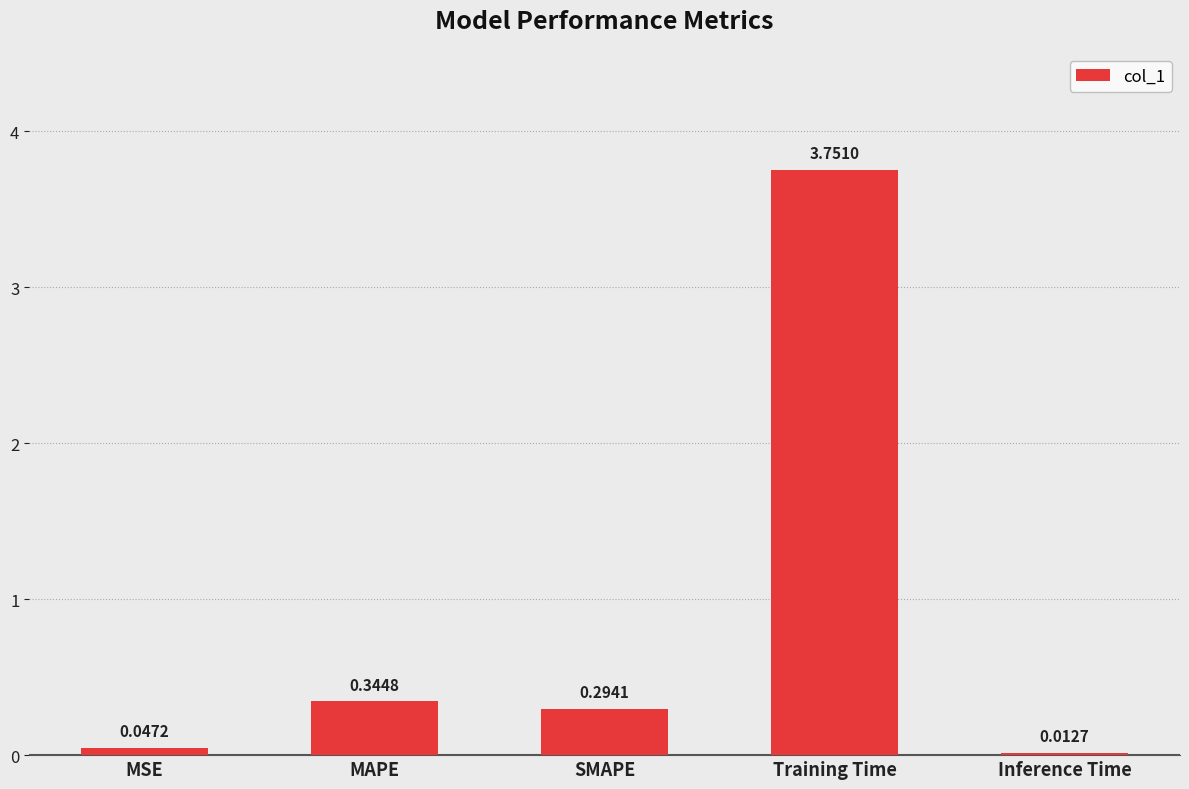

What is the change in value from MSE to Training Time?

+3.7